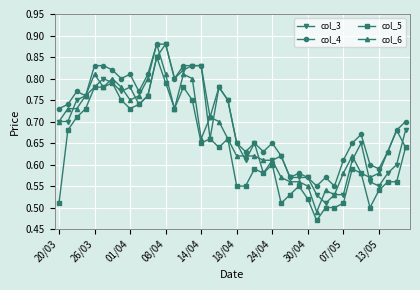

True or false: col_5 and col_4 cross at least once.

False